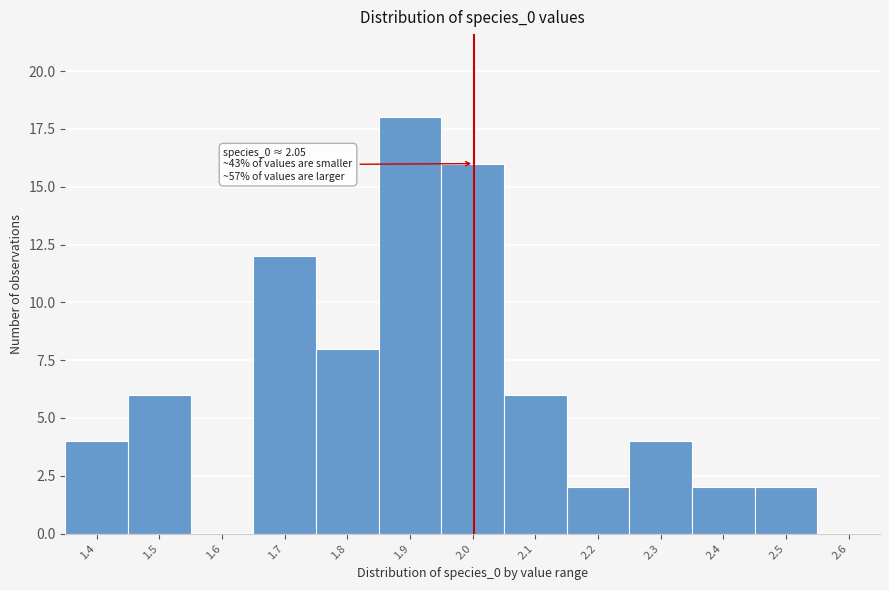

Reading right to left, transcribe all the data shown in this chart.

2.6=0	2.5=2	2.4=2	2.3=4	2.2=2	2.1=6	2.0=16	1.9=18	1.8=8	1.7=12	1.6=0	1.5=6	1.4=4